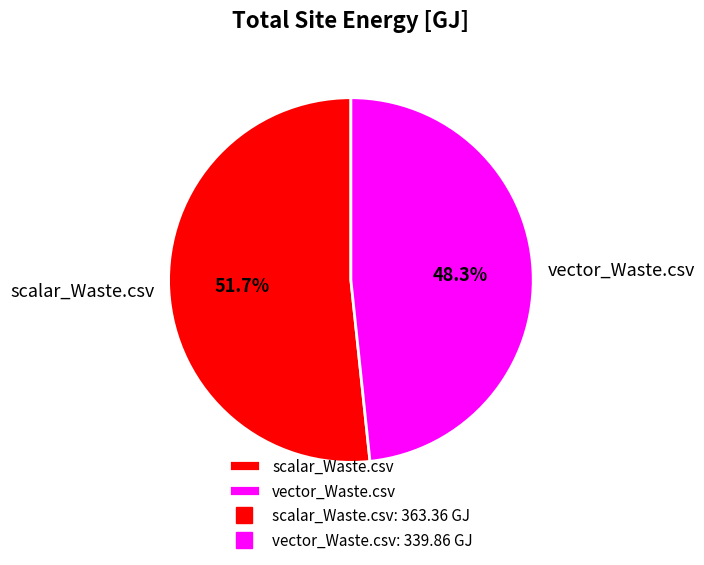

What percentage is NOT represented by vector_Waste.csv?

51.7%